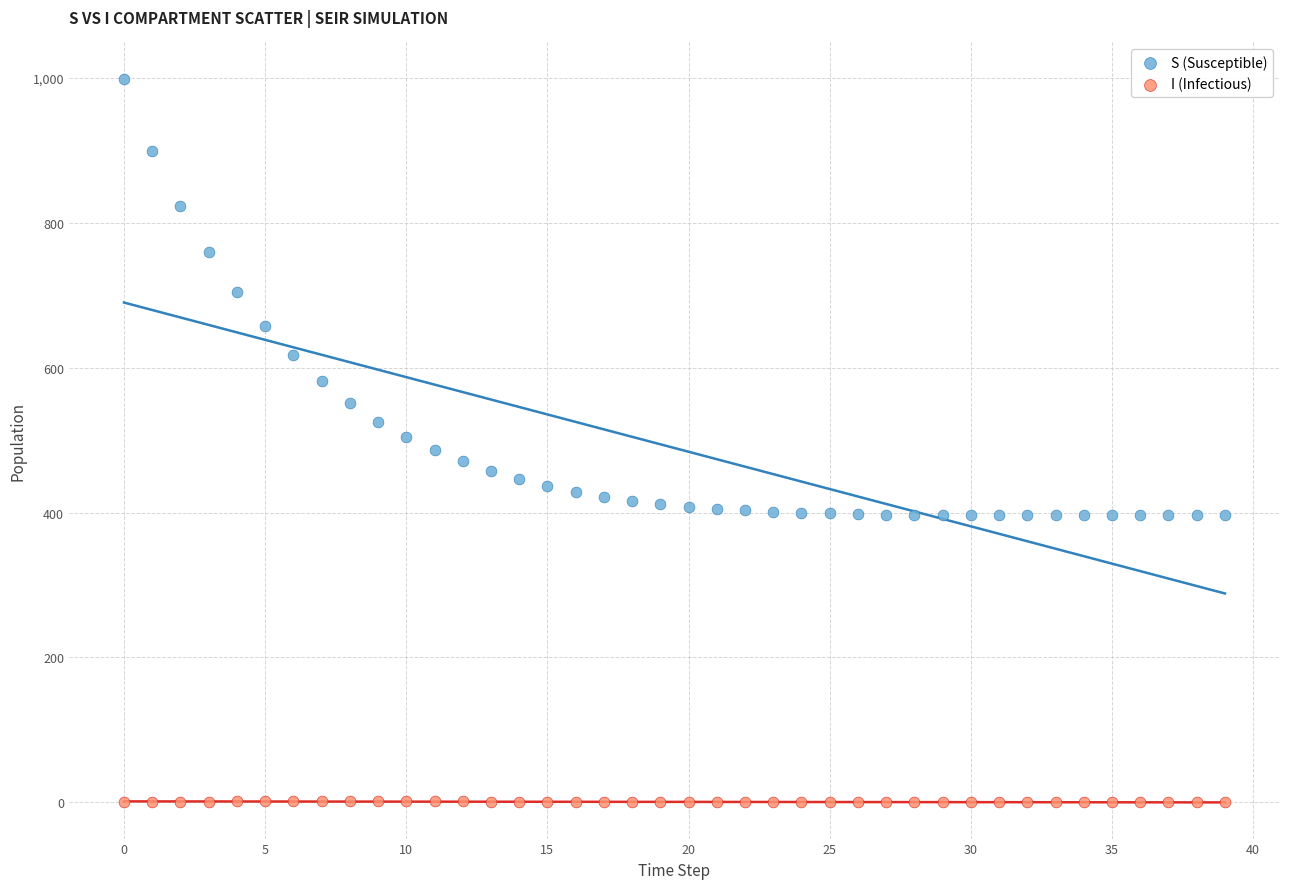

Which series has the widest spread of Y values?

S (Susceptible)